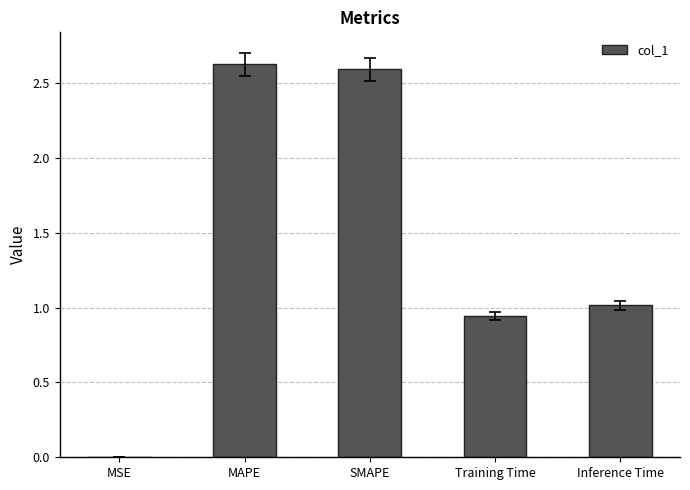

Is it true that the value at Inference Time is 1.0?

True